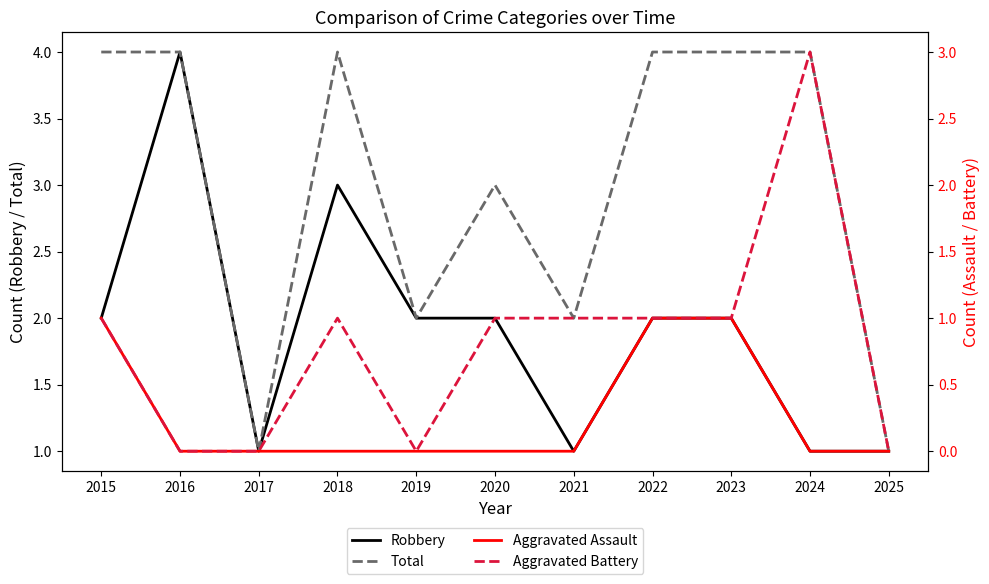

True or false: Aggravated Assault and Aggravated Battery intersect in this chart.

False